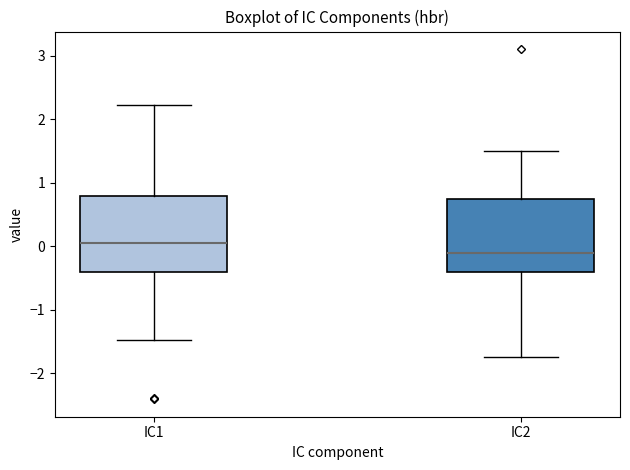

Reading left to right, read every box against the y-axis: the position of its median line, the range the box covers, and the ends of its whiskers. The values are not printed on the chart, so give them approximately, as read against the axis.

IC1: median 0.1, box -0.4 to 0.8, whiskers -1.5 to 2.2
IC2: median -0.1, box -0.4 to 0.7, whiskers -1.7 to 1.5